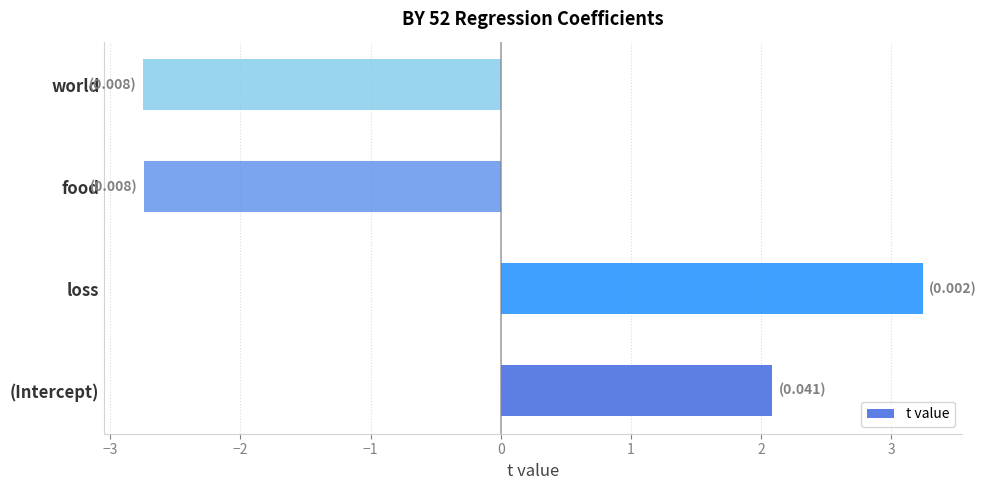

What is the difference between the maximum and minimum values?

6.0